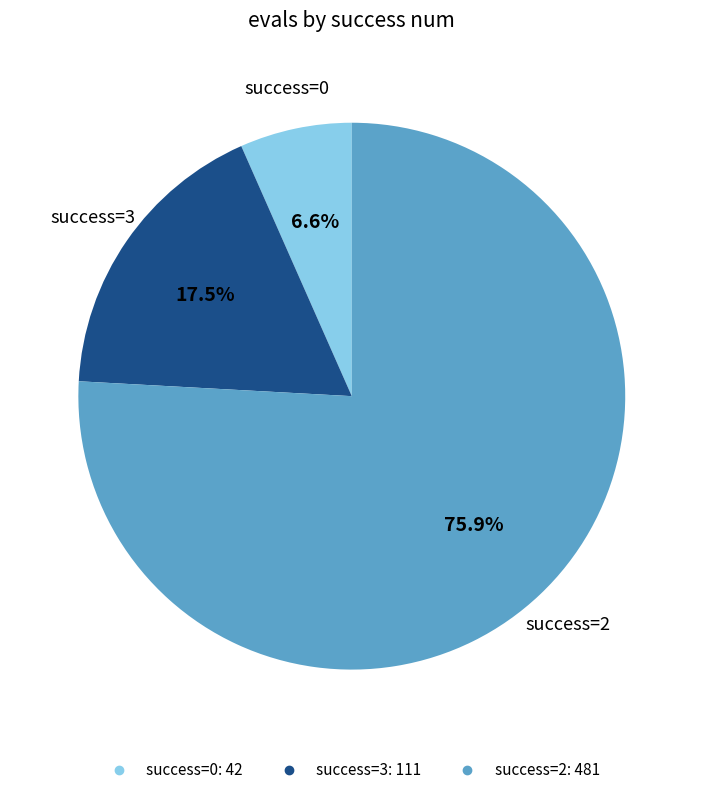

Does any single category account for the majority?

Yes